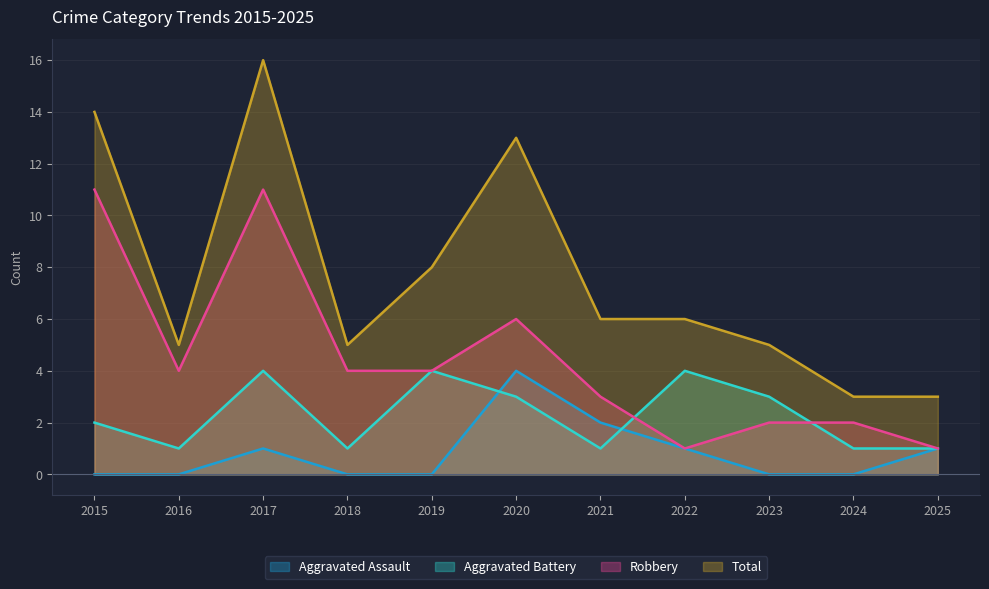

What is the sum of the Total values at 2022 and 2018?

11